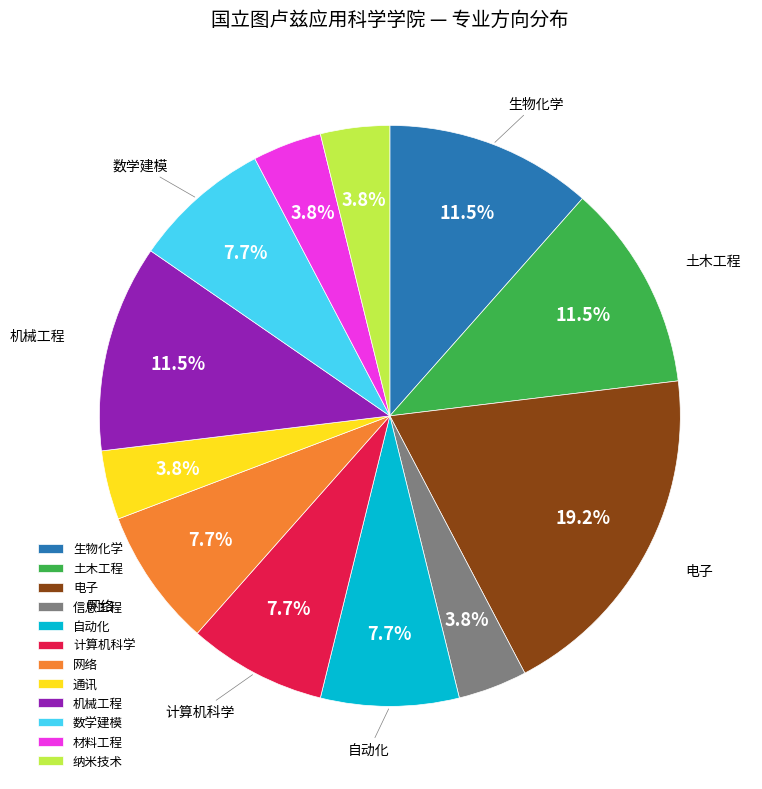

What portion of the pie excludes 通讯?

96.2%